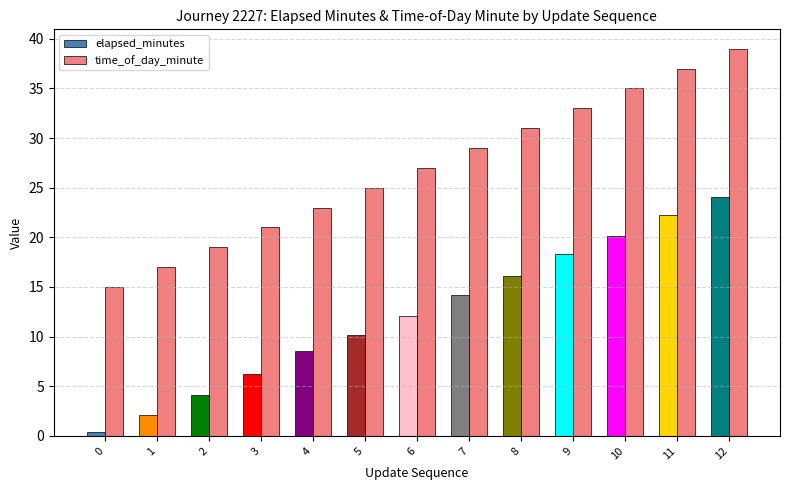

Which series has the largest total across all categories?

time_of_day_minute